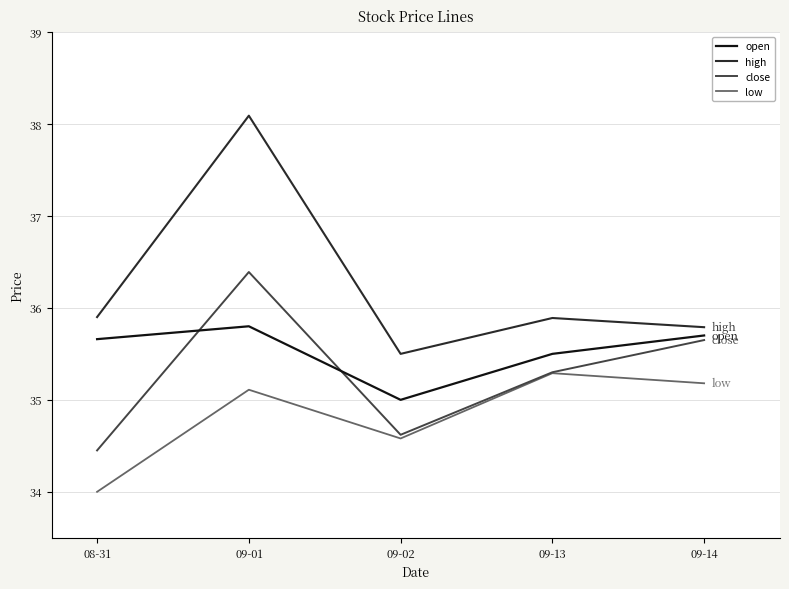

How many interior local valleys does the open series have?

1